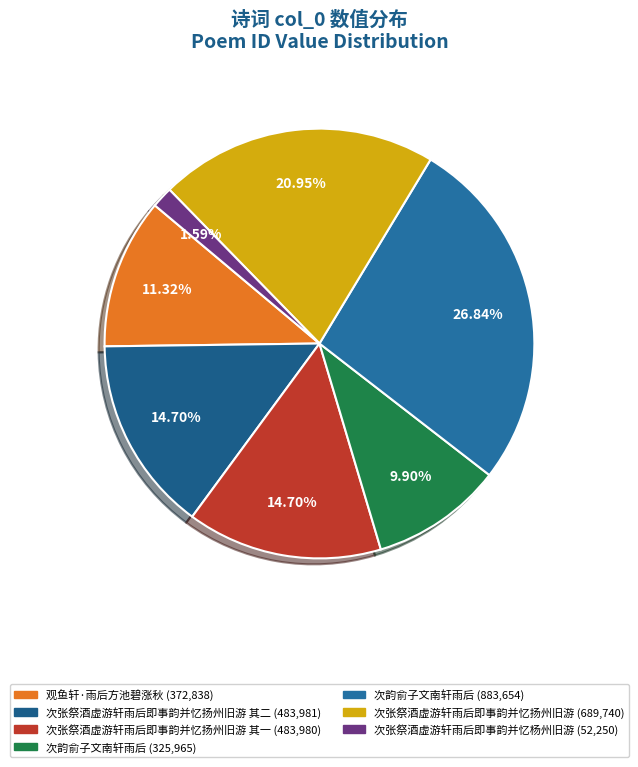

How many segments does this pie chart have?

7